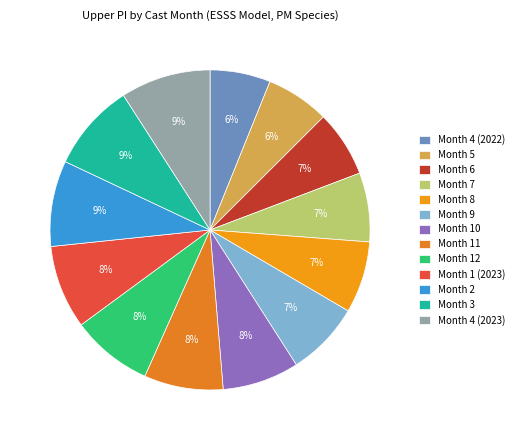

Is there any slice that represents more than half of the pie?

No